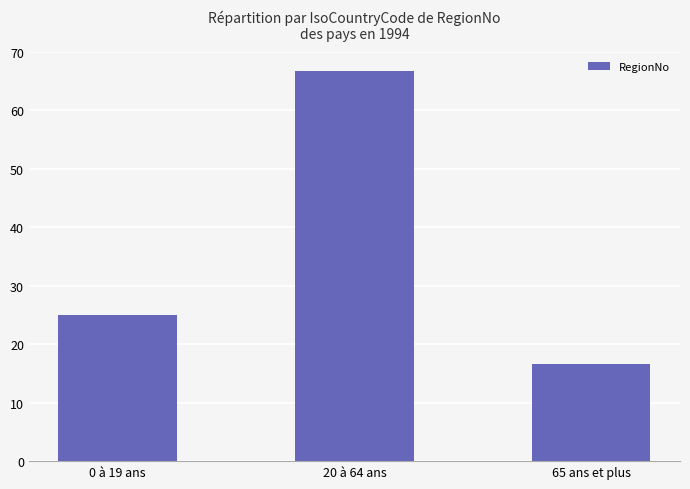

Which has a higher value, 0 à 19 ans or 20 à 64 ans?

20 à 64 ans